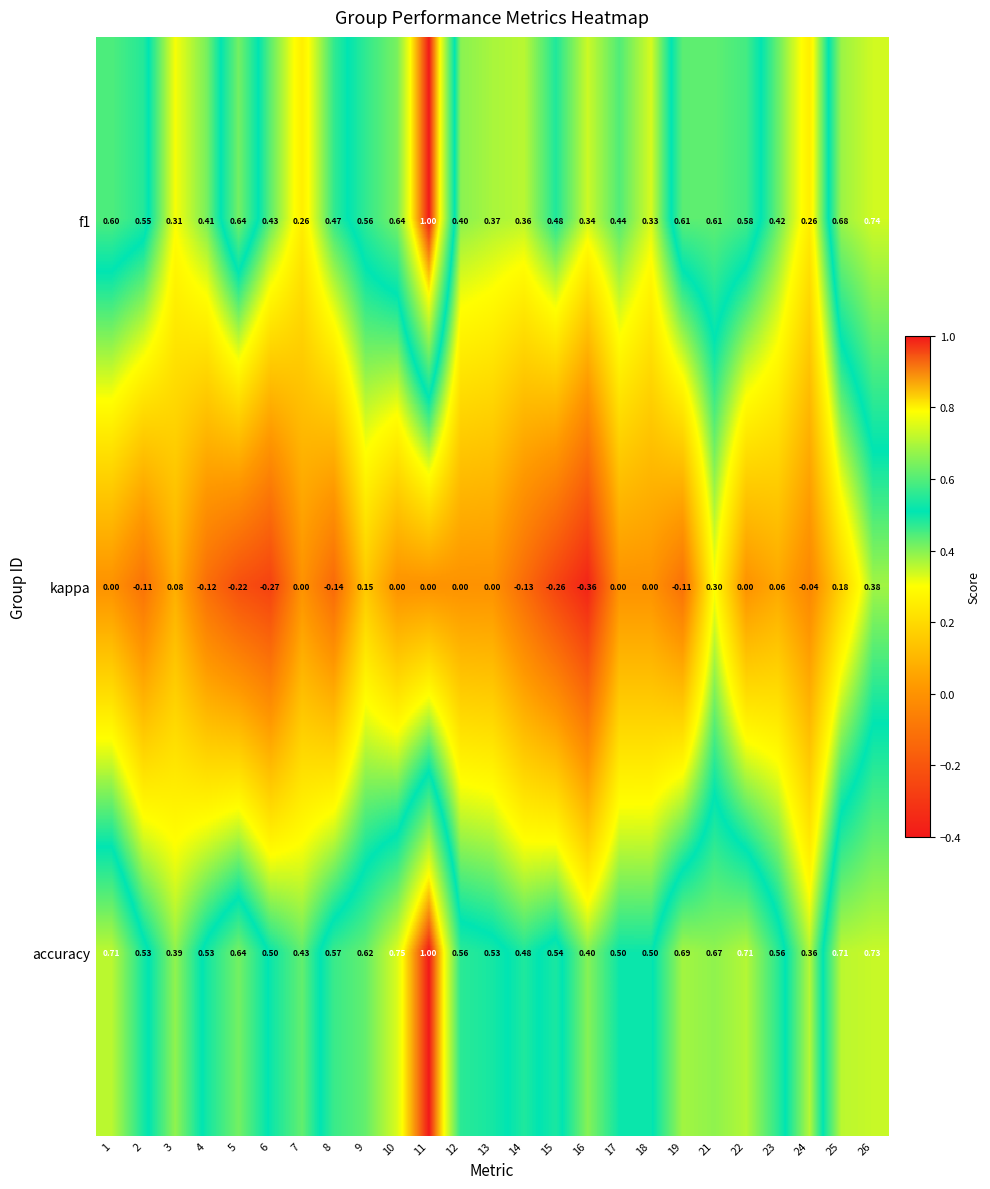

At how many categories does at least one series exceed 0?

25